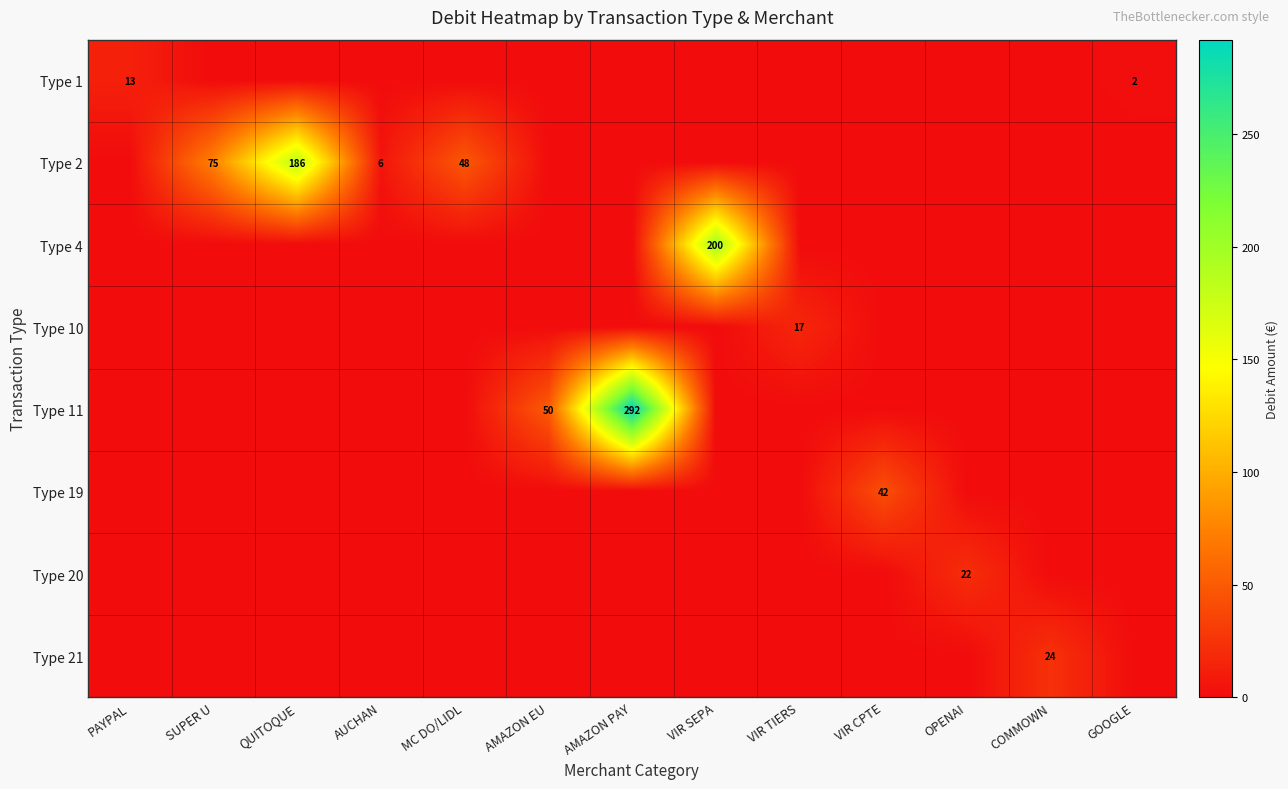

The value of Type 11 at GOOGLE is 174.5. True or false?

False